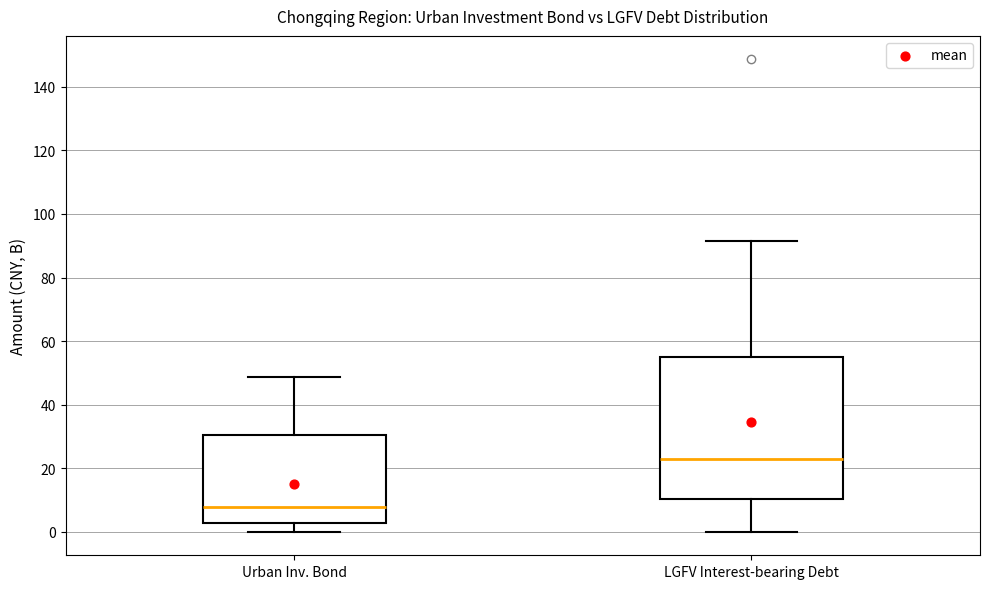

Where does the median line of the box for LGFV Interest-bearing Debt sit on the y-axis? The values are not printed on the chart, so give them approximately, as read against the axis.

24